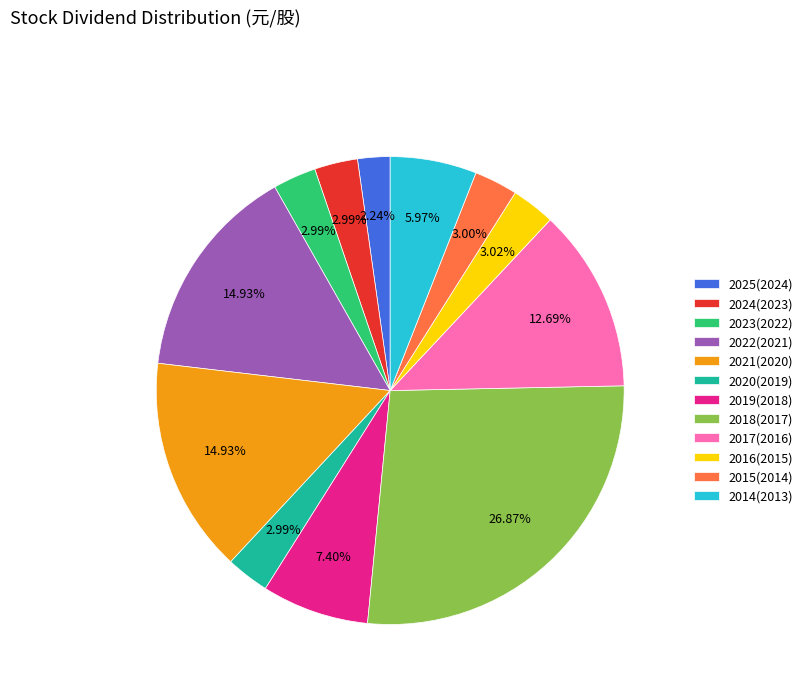

Is there a majority slice in this chart?

No